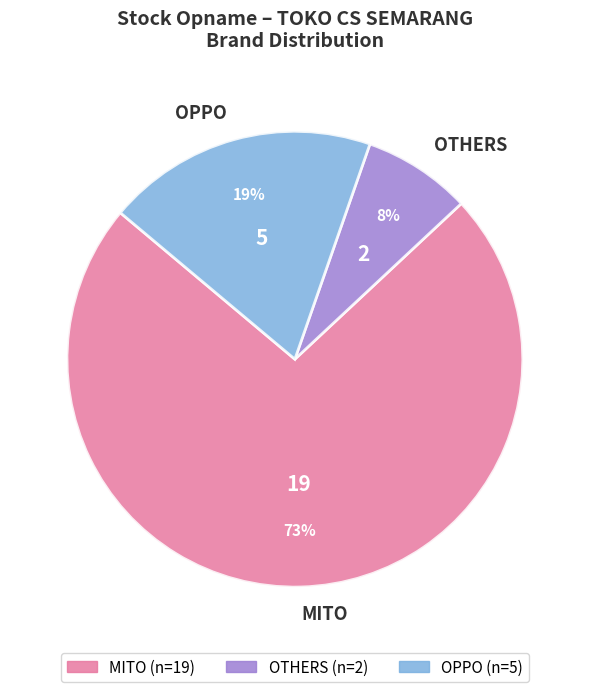

Which has a higher value, OTHERS or MITO?

MITO